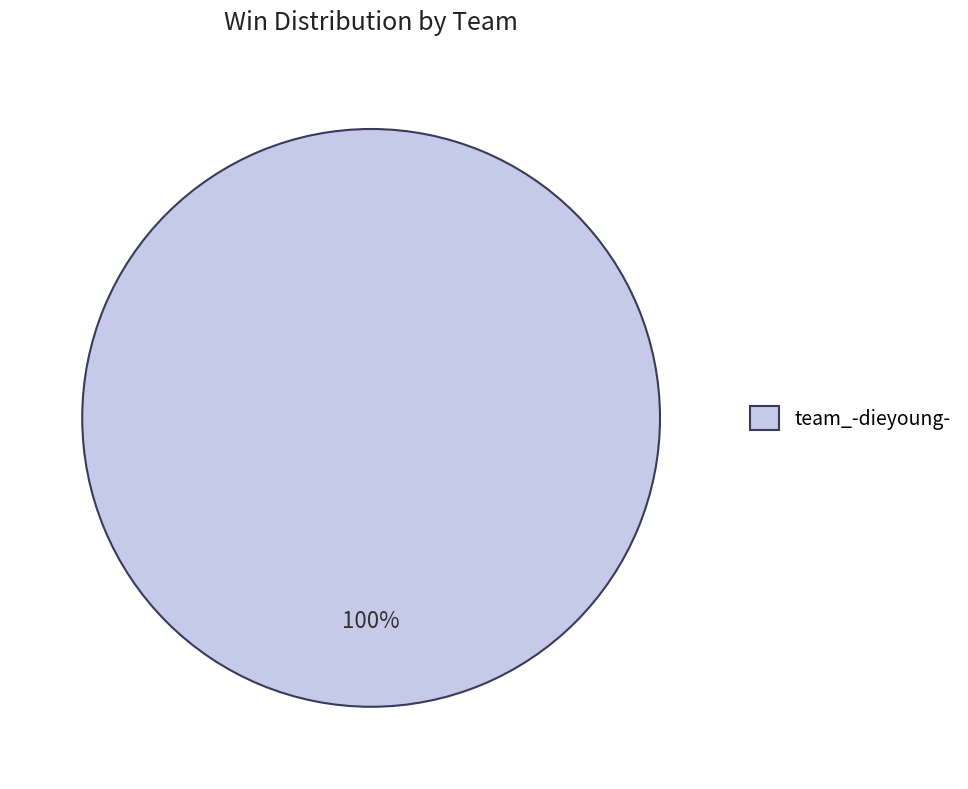

Is it true that team_-dieyoung- is 100% of the pie?

True